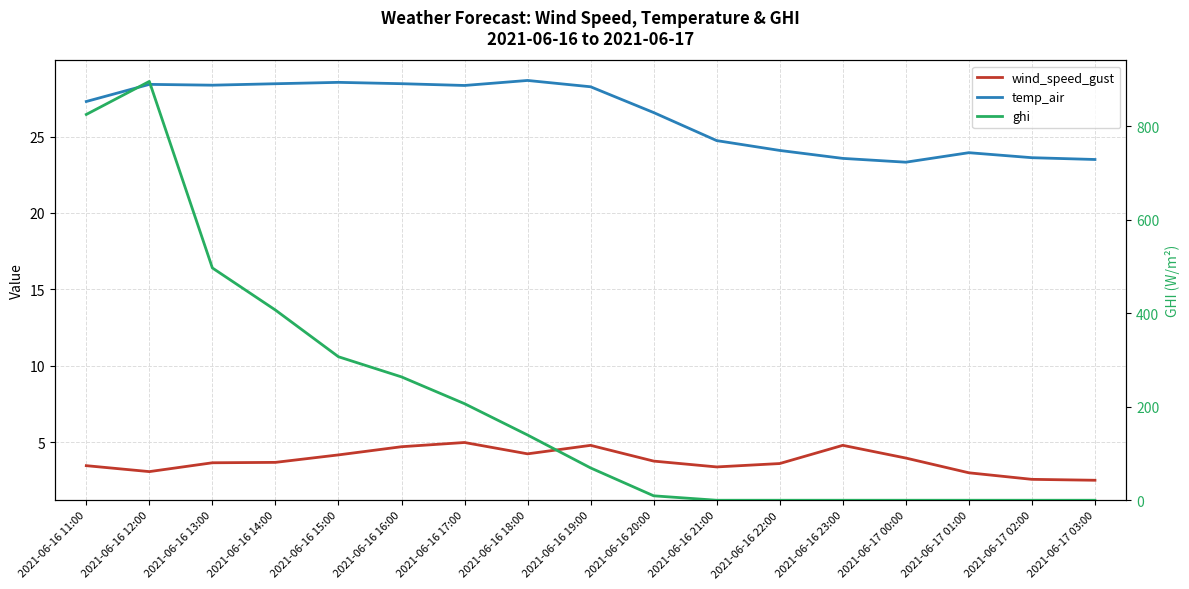

At how many categories does at least one series exceed 684?

2